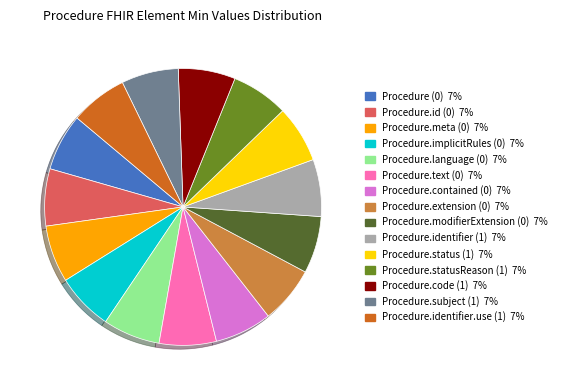

Does any single category account for the majority?

No